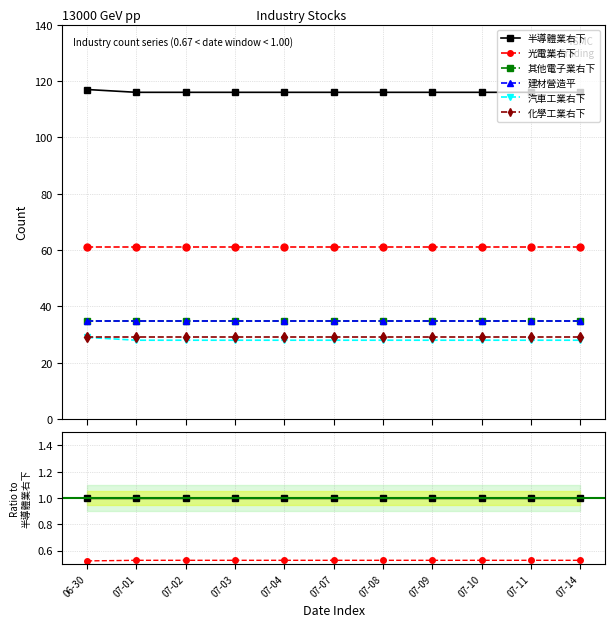

At which label does 光電業右下 reach its minimum?

06-30